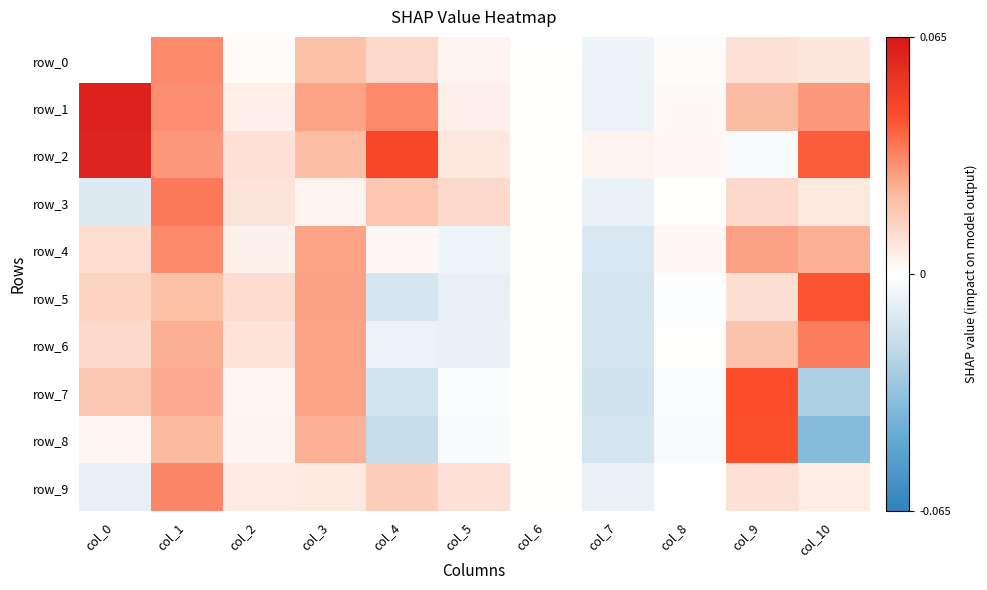

Which series changed the most between col_1 and col_2?

row_0